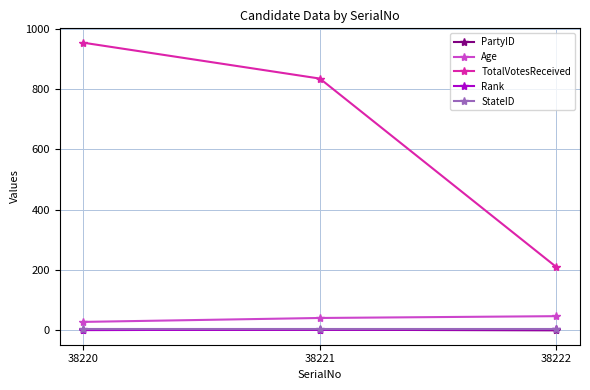

What value does the Age series have at 38221, to the nearest 5?

40